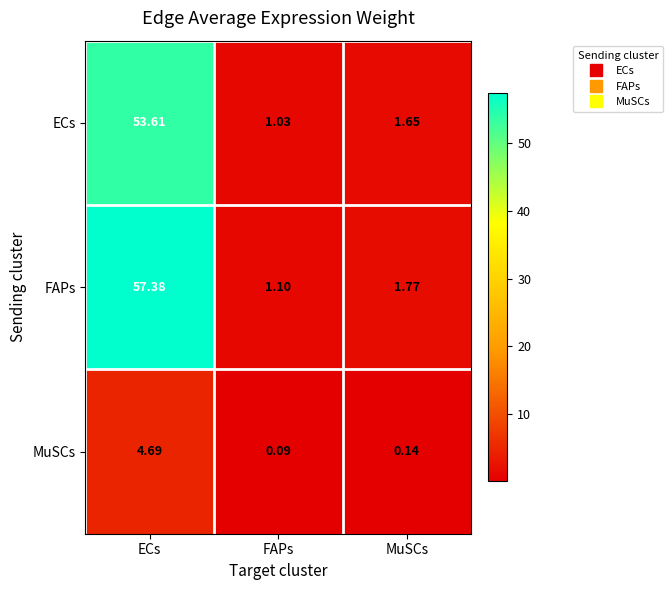

At which category does the chart reach its peak across all series?

ECs